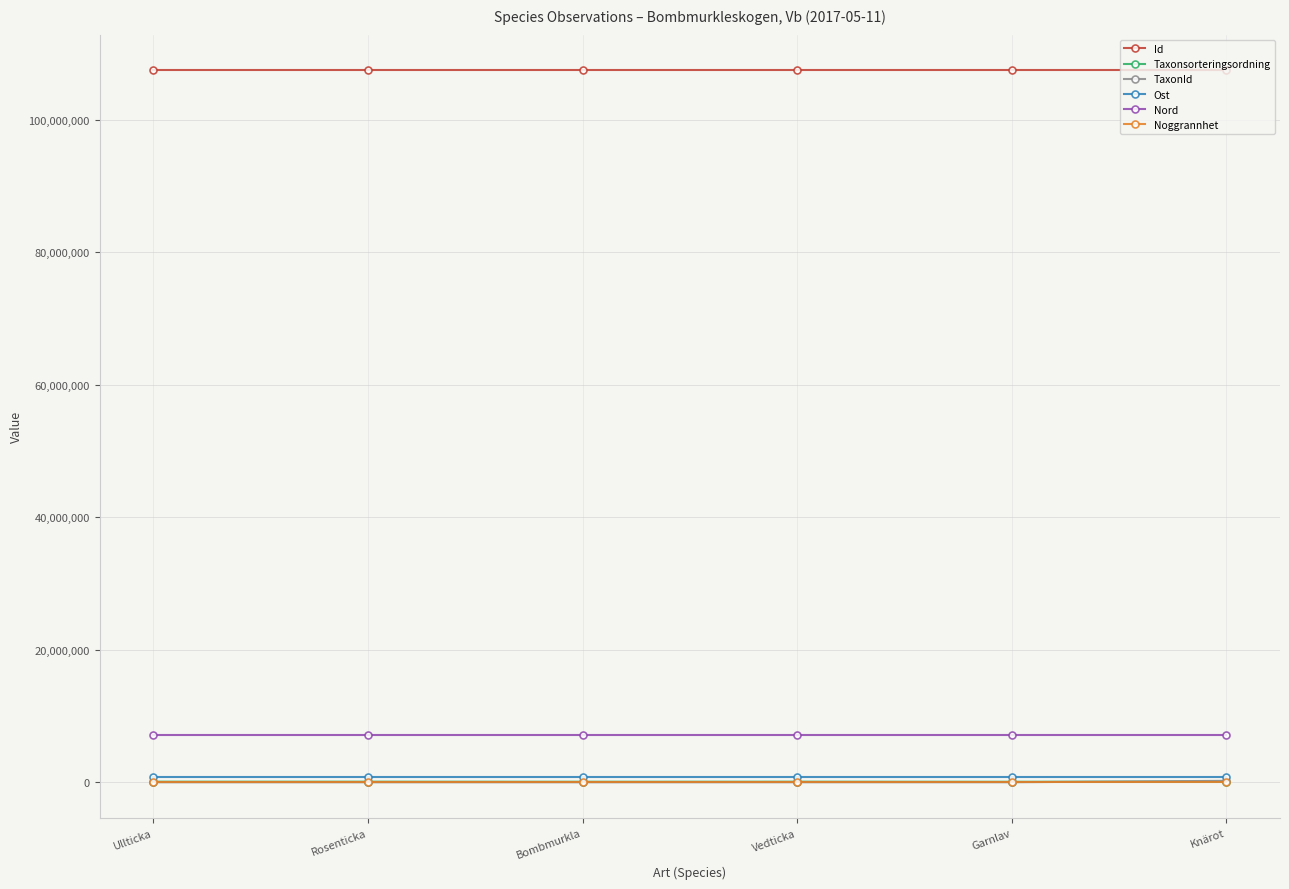

True or false: Ost and Nord cross at least once.

False